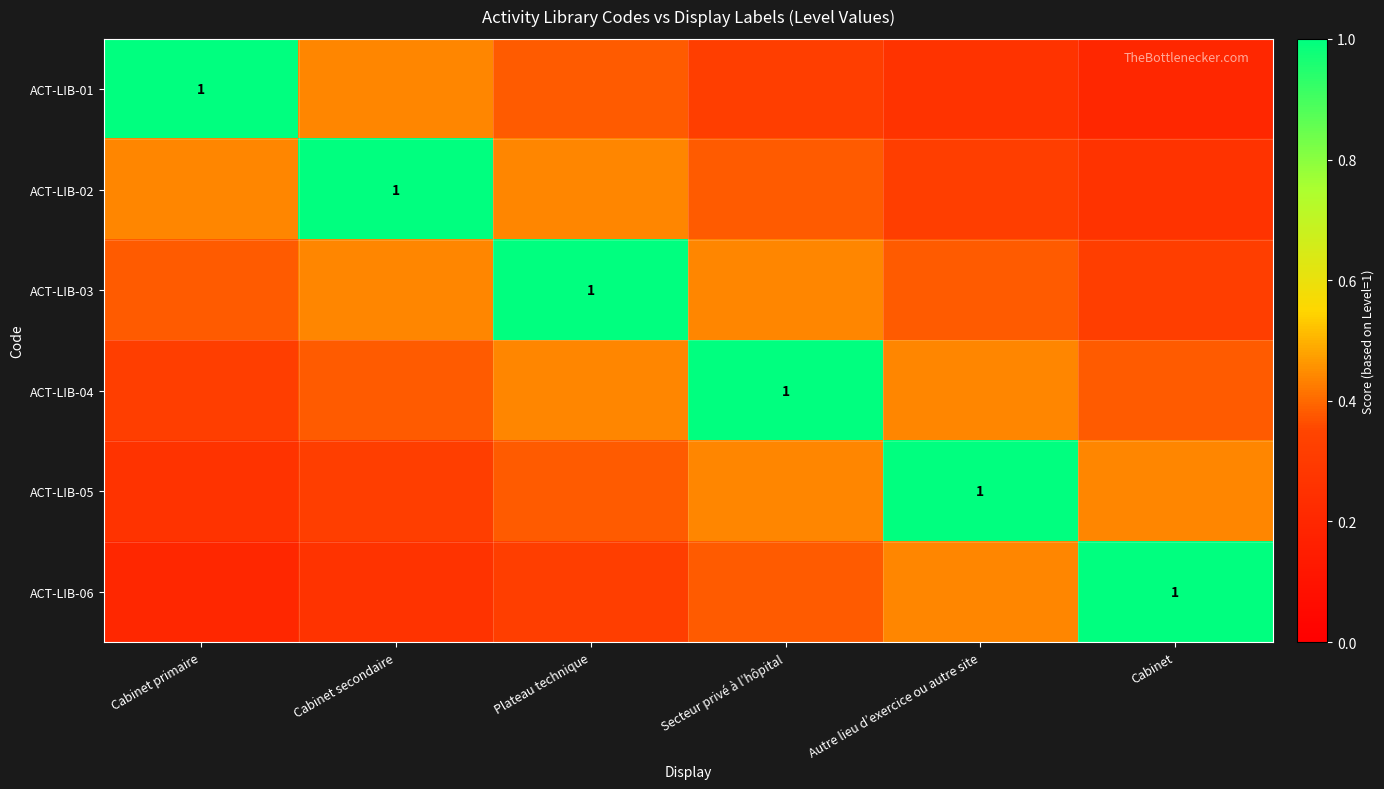

Rank the categories by ACT-LIB-01 value from lowest to highest.

Cabinet, Autre lieu d’exercice ou autre site, Secteur privé à l’hôpital, Plateau technique, Cabinet secondaire, Cabinet primaire